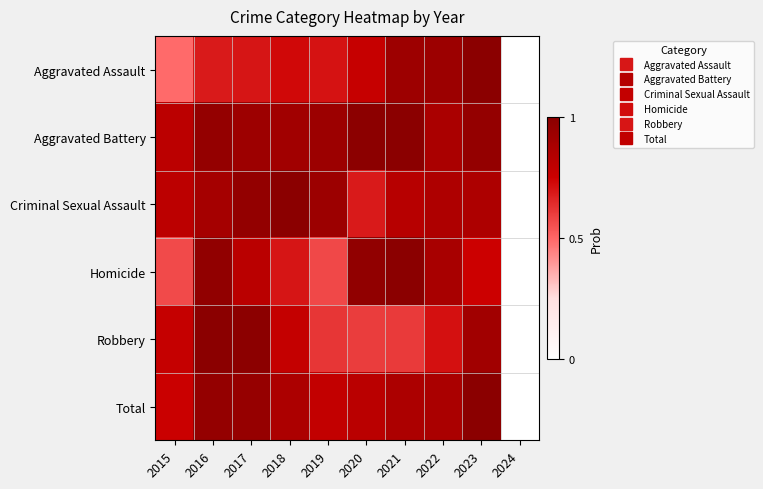

Which has a higher value, 2017 or 2020?

2020